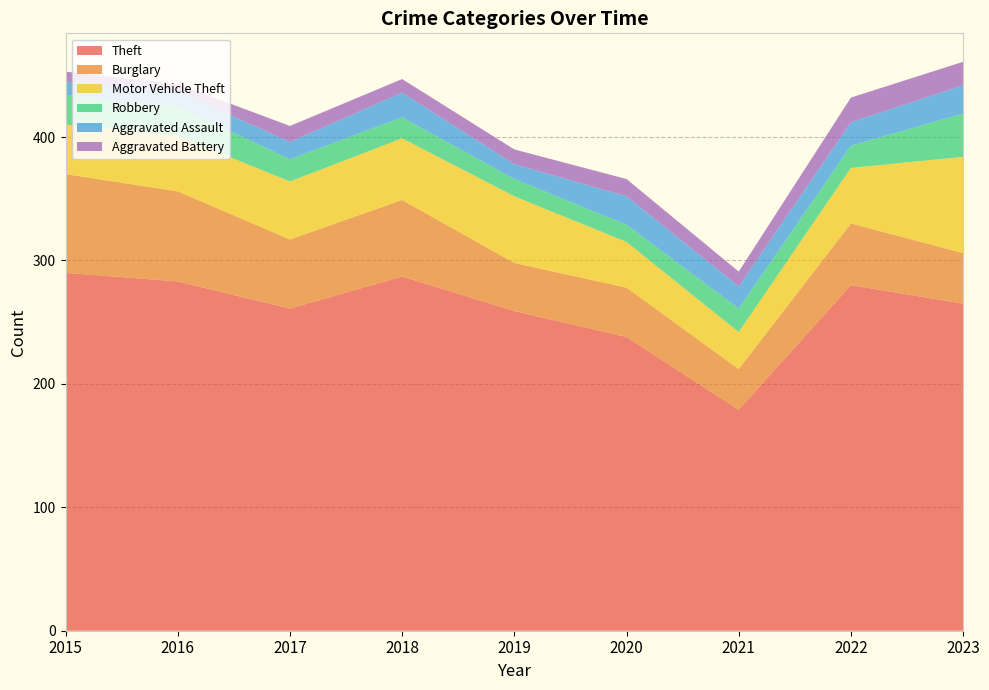

Reading right to left, list all the values displayed in this chart.

Theft: 265	280	179	238	259	287	261	283	290
Burglary: 41	50	33	40	39	62	56	73	80
Motor Vehicle Theft: 78	45	30	37	54	50	47	45	40
Robbery: 35	18	19	14	14	17	18	24	24
Aggravated Assault: 23	19	18	23	12	20	14	12	11
Aggravated Battery: 19	20	12	14	12	11	13	6	8